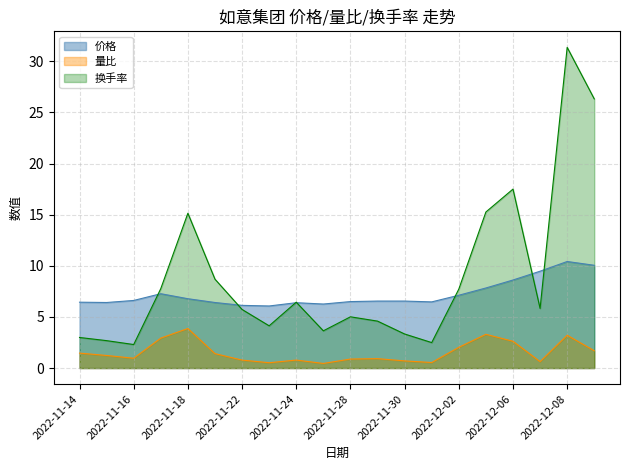

What is the smallest value displayed?

0.5